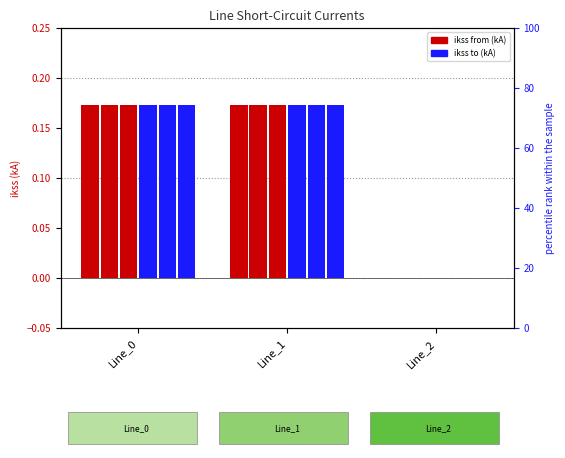

How many groups of bars are there?

3